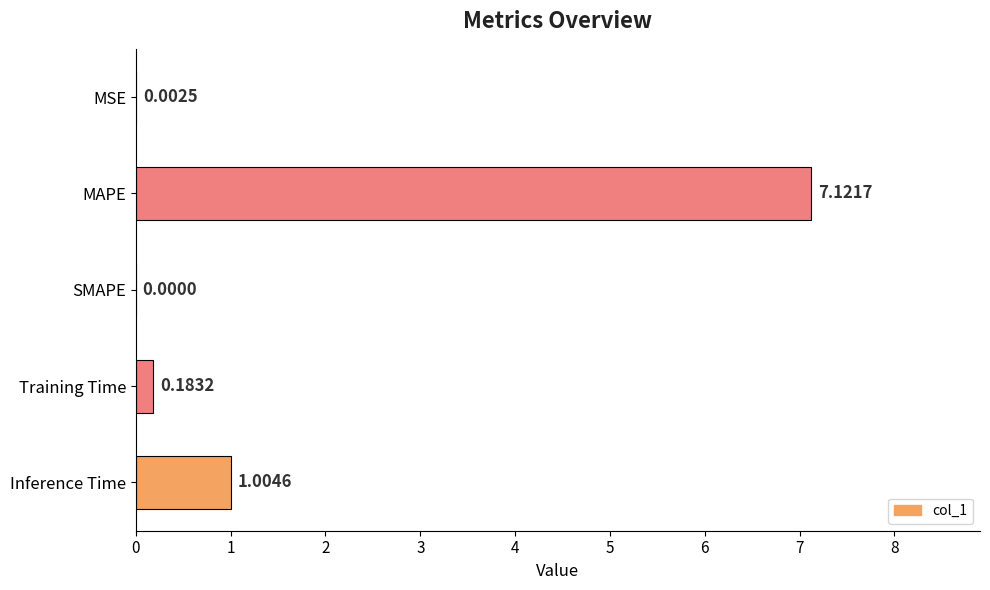

At which category does the chart reach its peak across all series?

MAPE